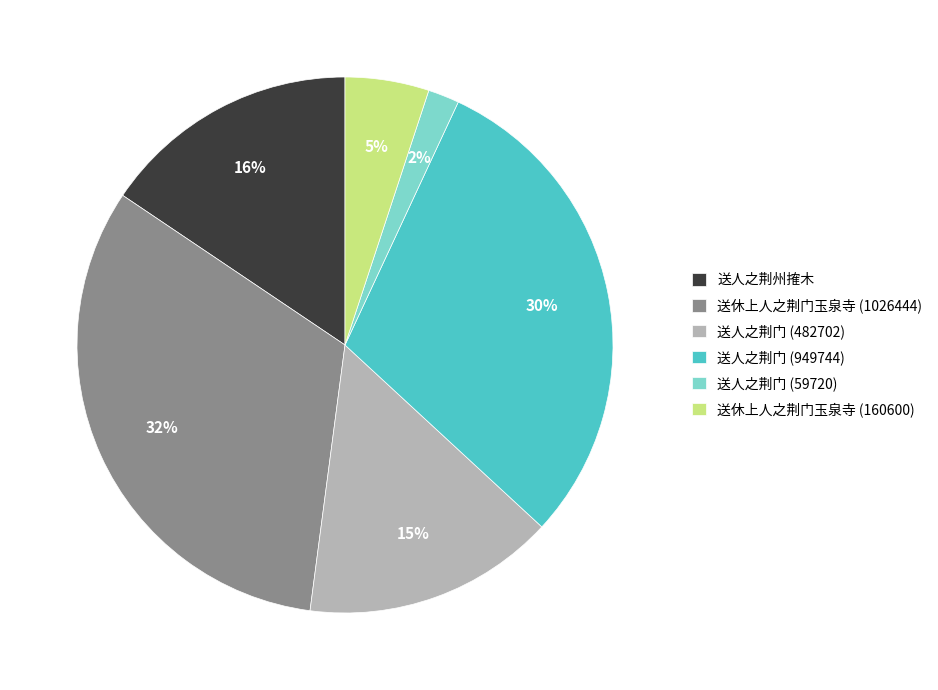

Between 送休上人之荆门玉泉寺 (160600) and 送人之荆门 (482702), which is larger?

送人之荆门 (482702)